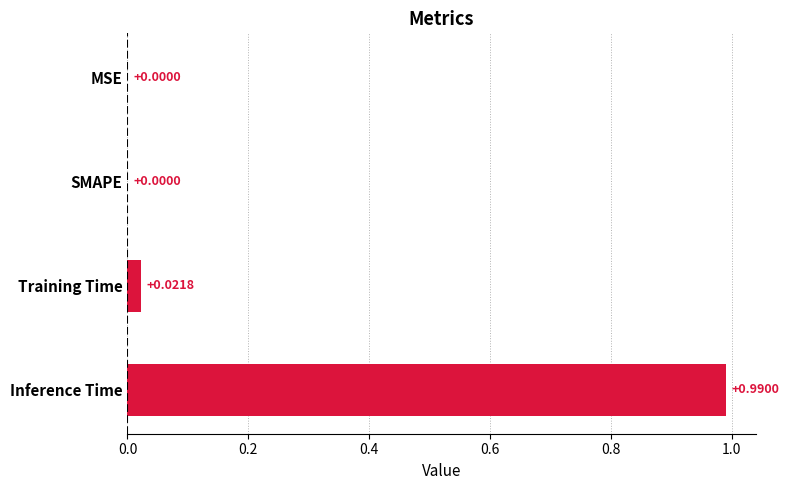

Which has a higher value, Inference Time or MSE?

Inference Time